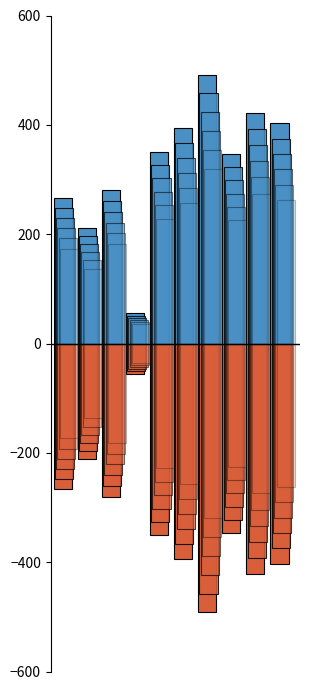

Which category has the highest value in the positive series?

6